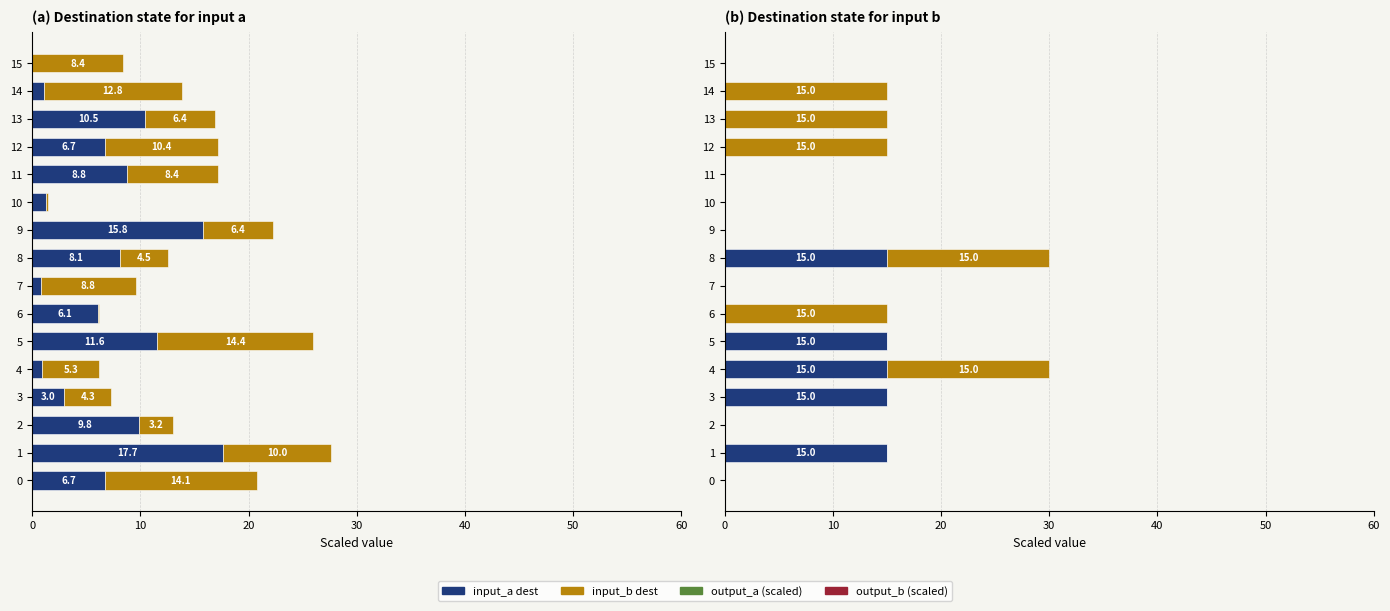

List the series in order of their overall mean, lowest first.

input_a (dest), input_b (dest)